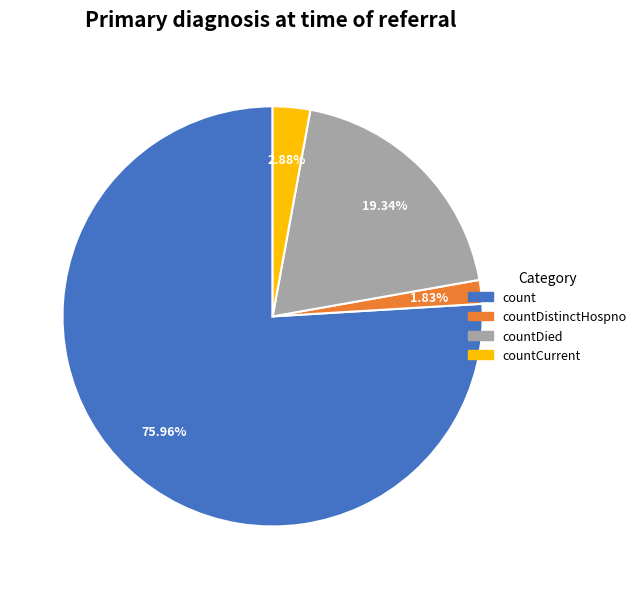

Which category has the biggest portion of the pie?

count